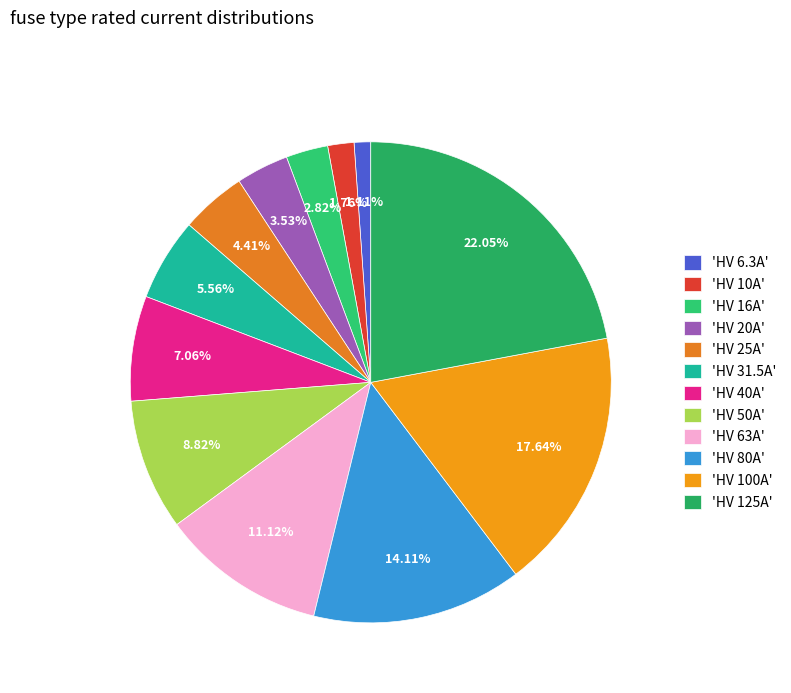

How many segments does this pie chart have?

12